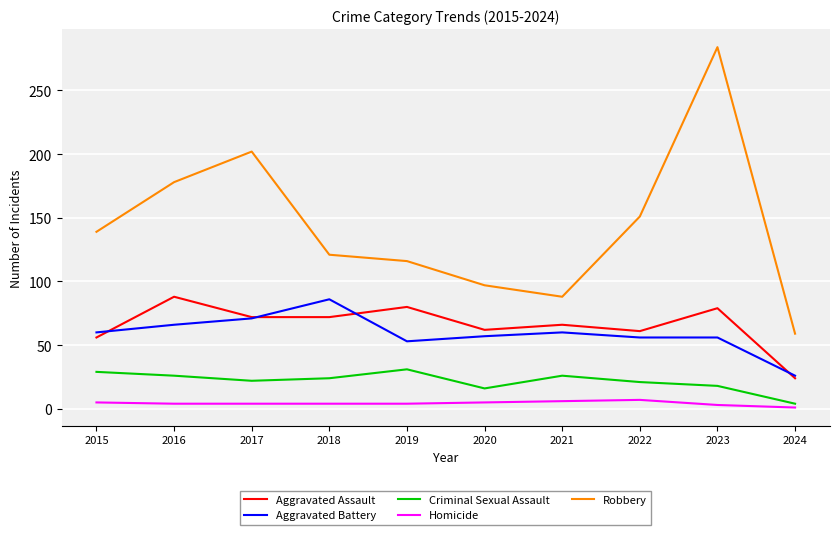

What is the maximum value for Criminal Sexual Assault?

31